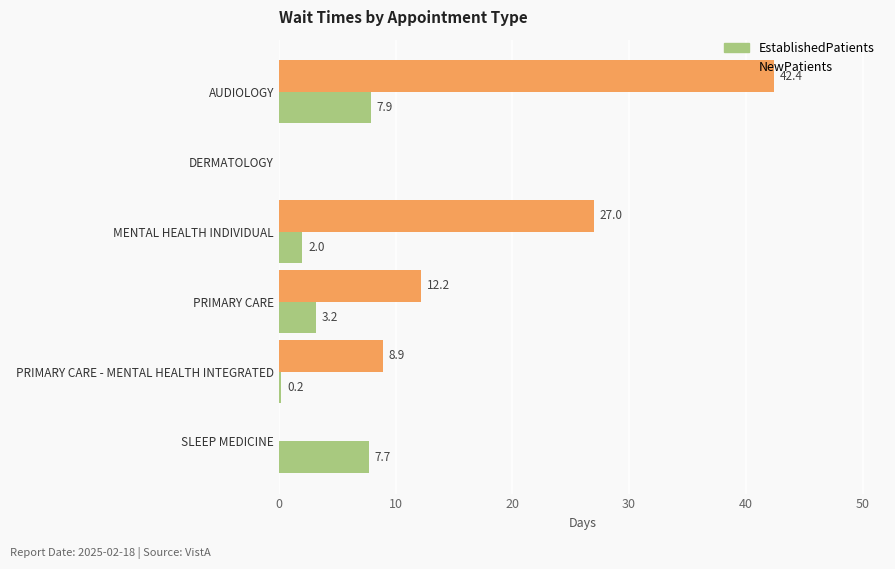

What is the average value of the NewPatients series?

15.1